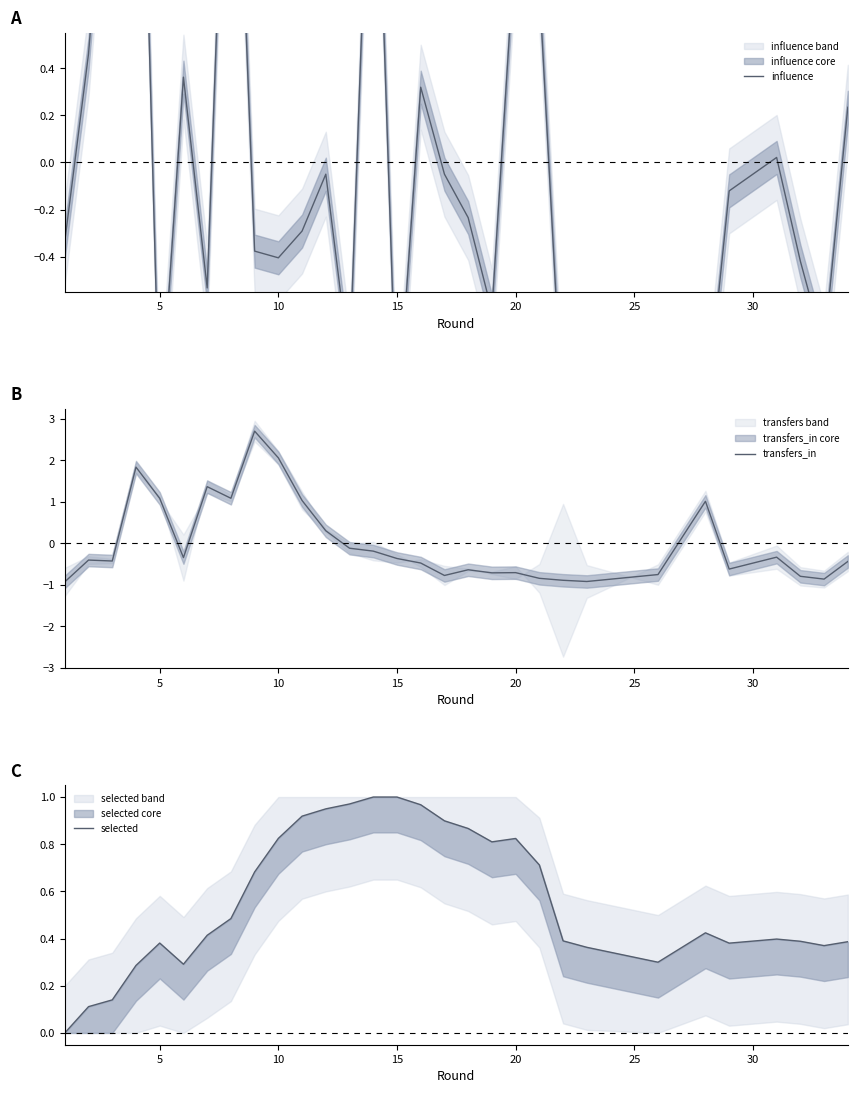

What are all the series names shown in the legend?

influence, transfers_in, selected